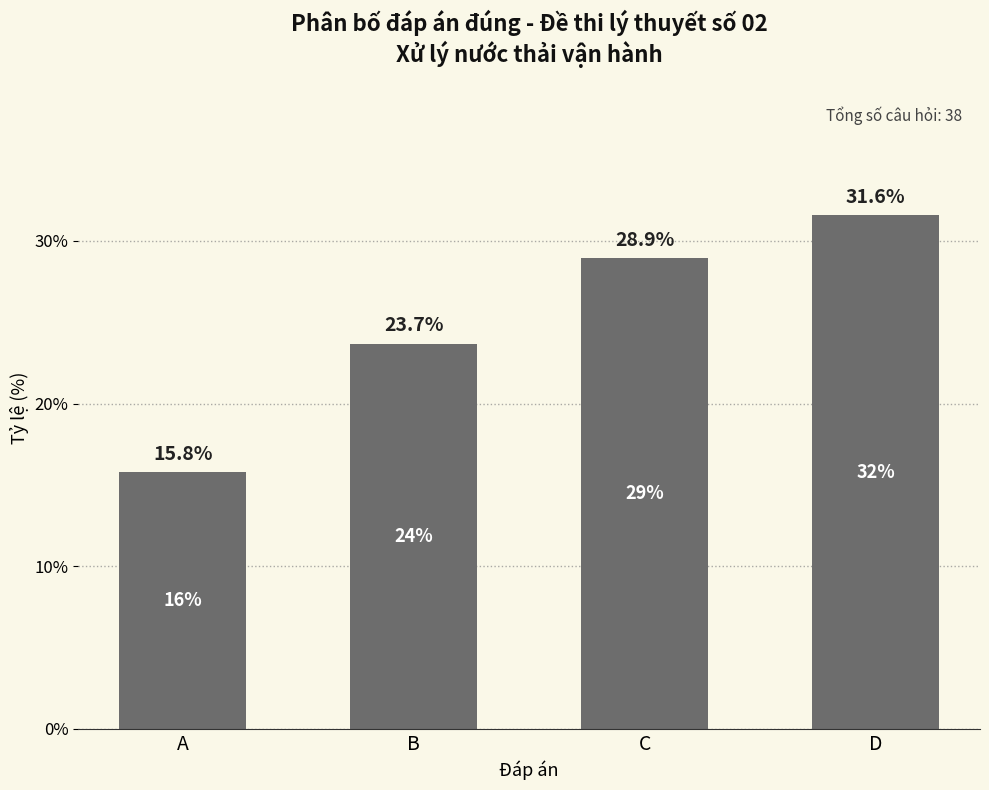

Reading right to left, extract all data points from this chart.

D=31.6	C=28.9	B=23.7	A=15.8